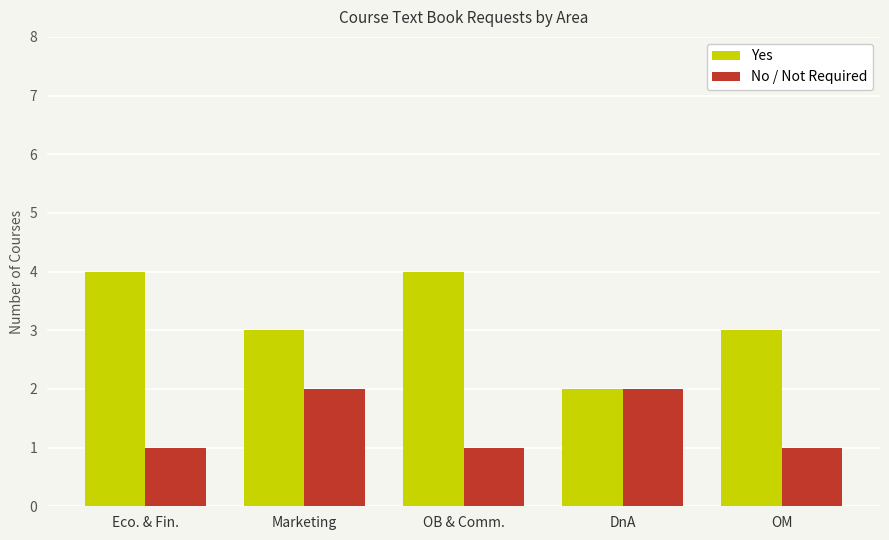

Reading right to left, extract all data points from this chart.

Yes: 3	2	4	3	4
No / Not Required: 1	2	1	2	1